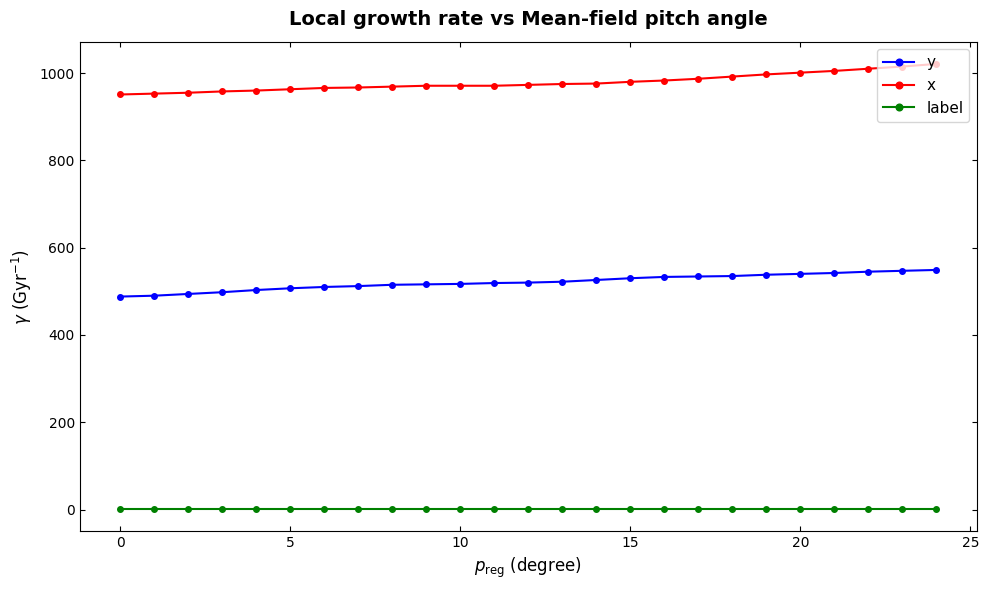

What is the value of the x point at the 4th from the left?

958